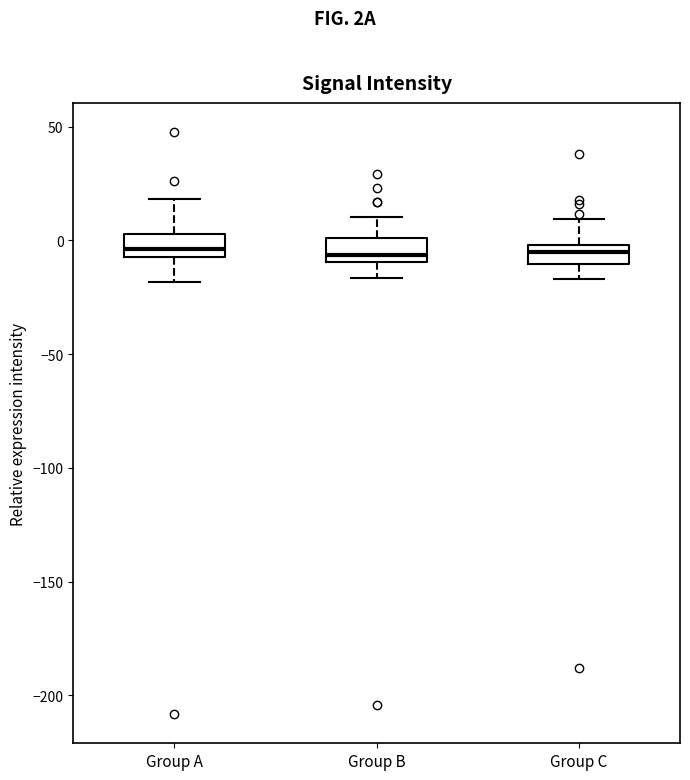

Where does the lower whisker of the box for Group A end on the y-axis? The values are not printed on the chart, so give them approximately, as read against the axis.

-20